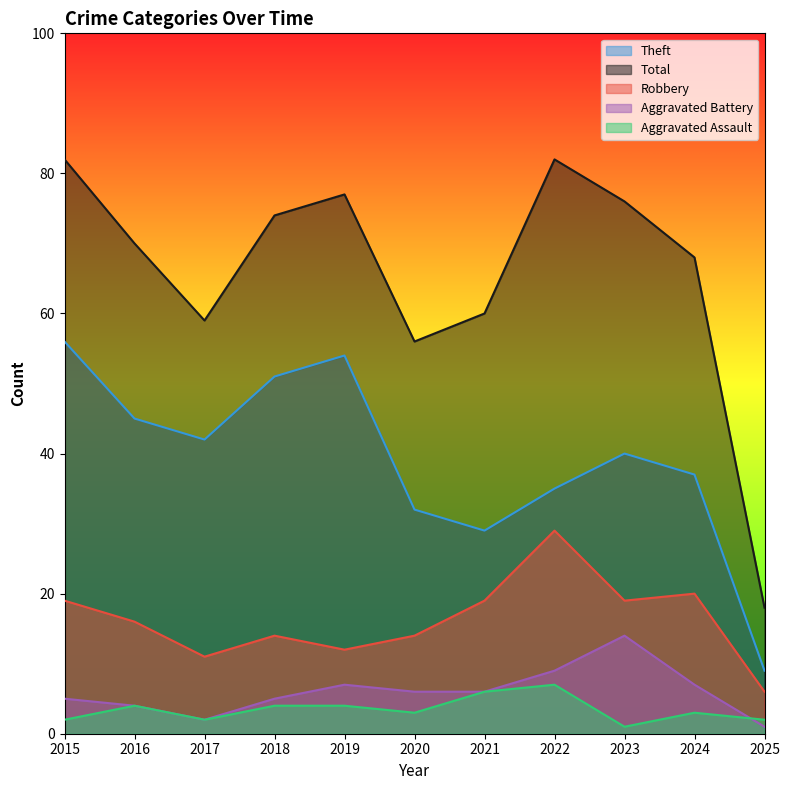

How many data points in Total are less than 70?

5